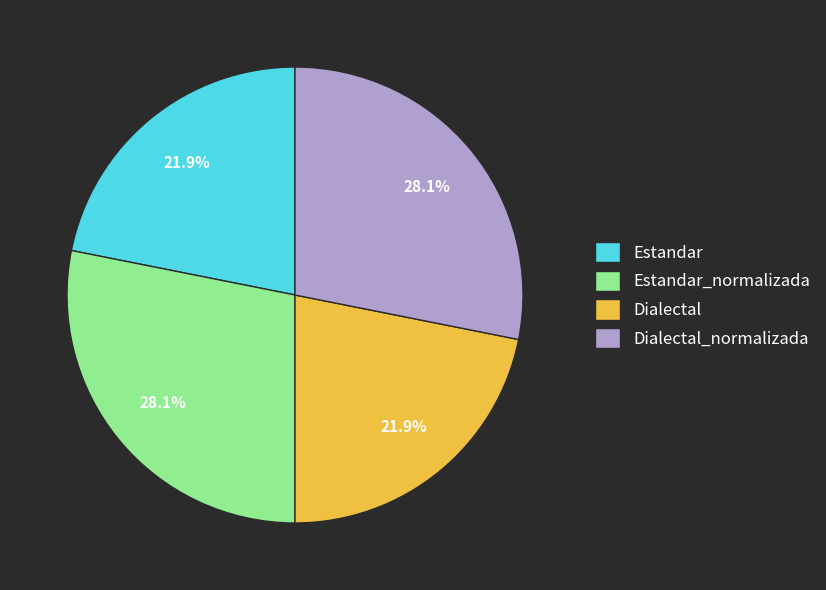

Is there a majority slice in this chart?

No